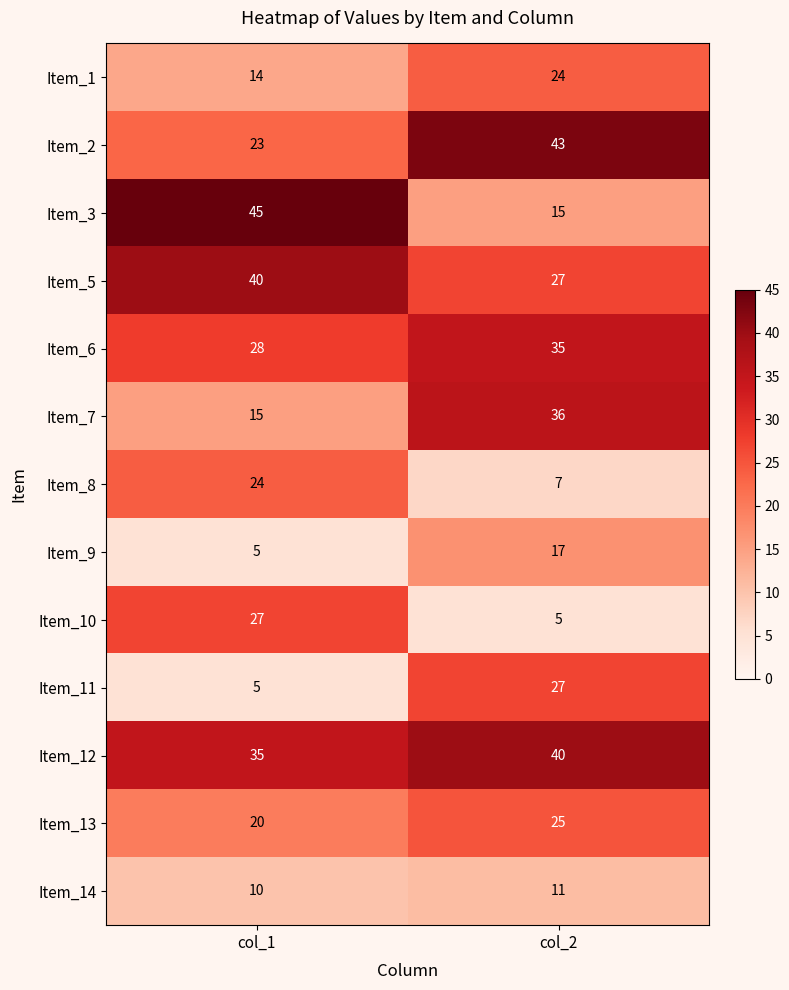

At which label does Item_3 reach its peak?

col_1